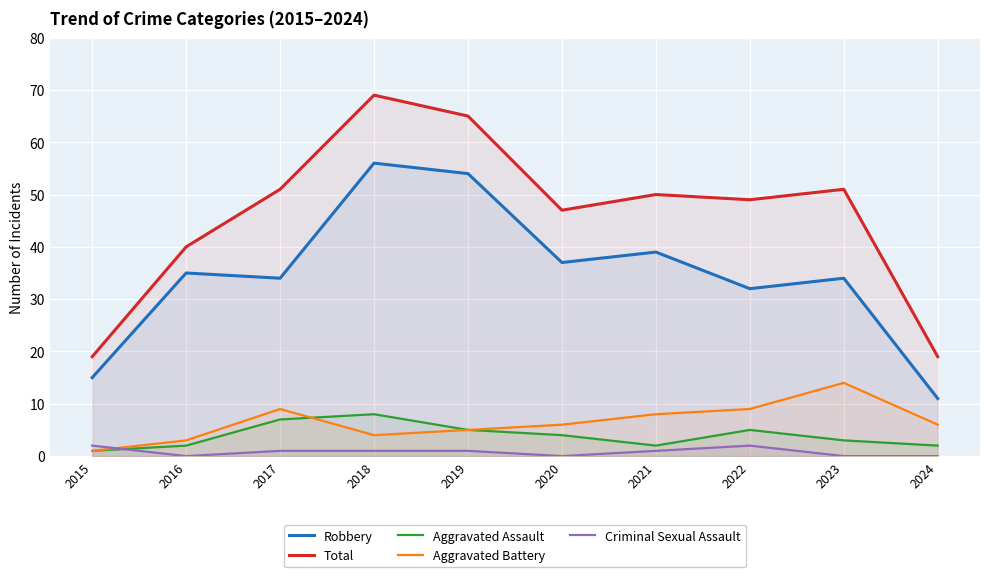

What are all the series names shown in the legend?

Robbery, Total, Aggravated Assault, Aggravated Battery, Criminal Sexual Assault